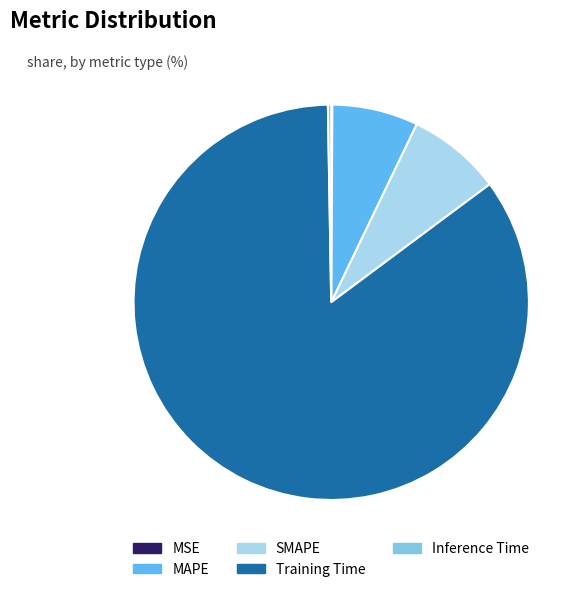

Which category has the biggest portion of the pie?

Training Time